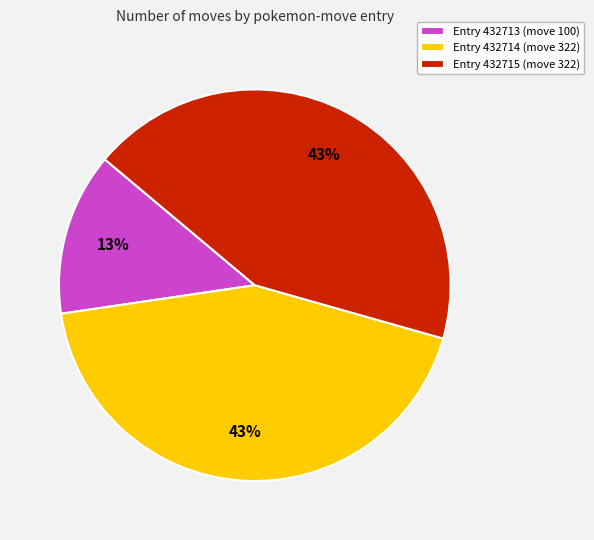

To the nearest percent, what is the difference between the largest and smallest slice percentages?

30%